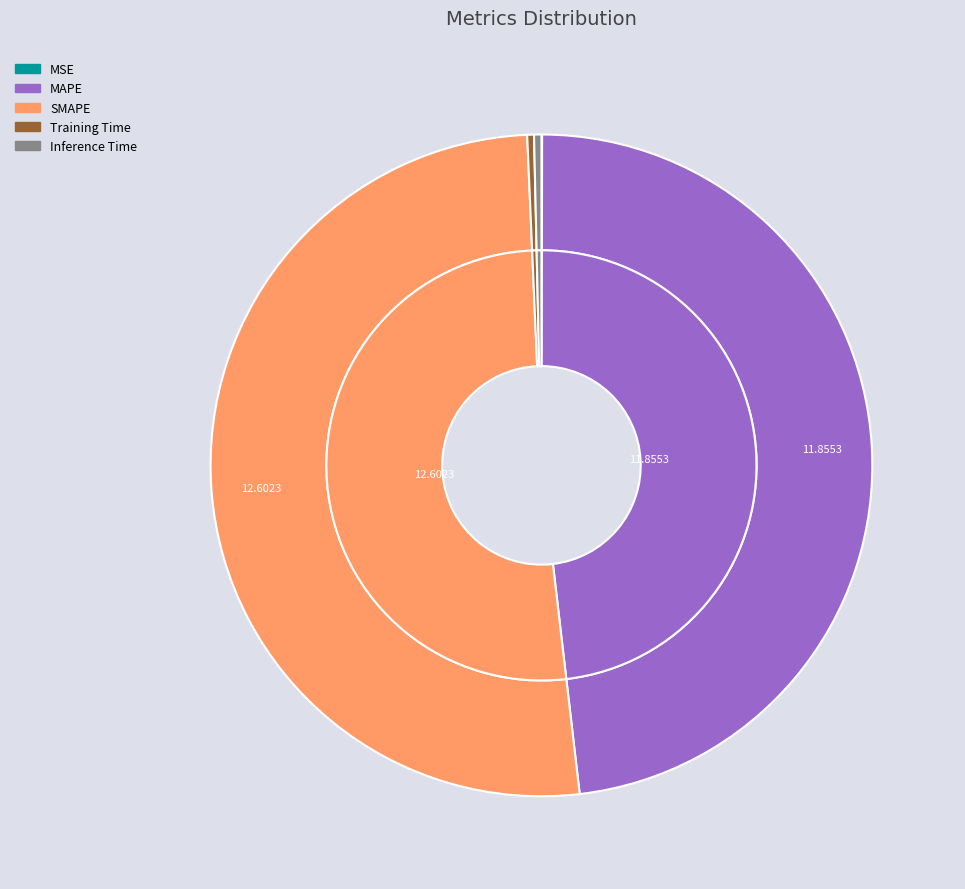

Rank the categories by value from highest to lowest.

SMAPE, MAPE, Inference Time, Training Time, MSE